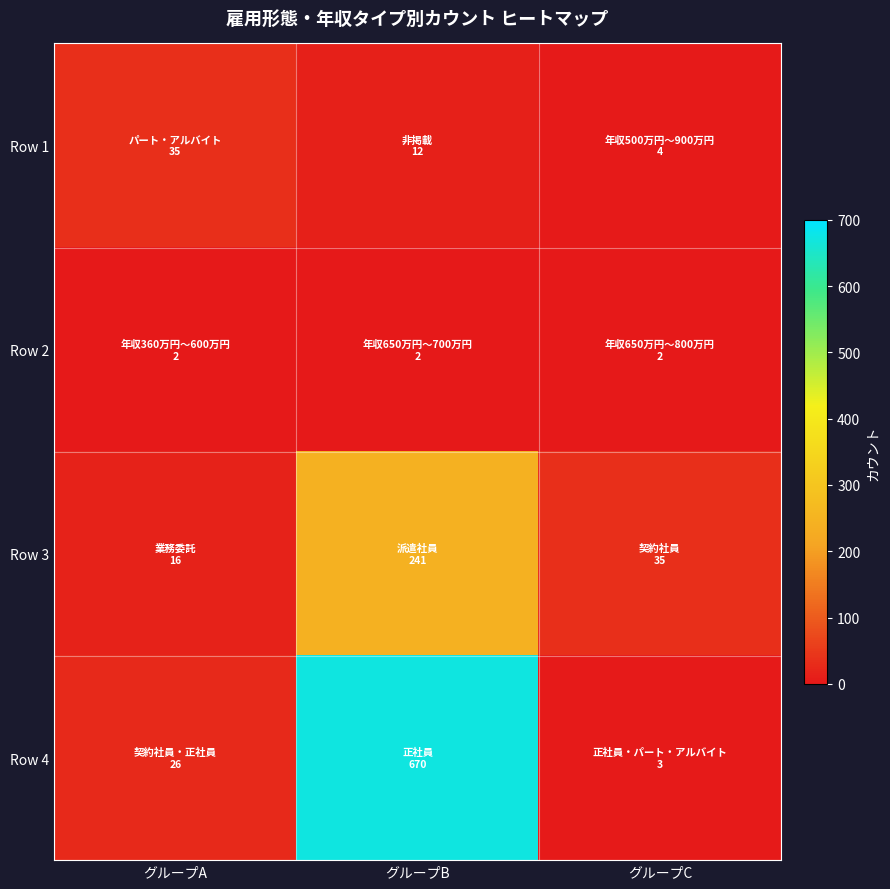

List the series in order of their peak value, highest first.

Row 4, Row 3, Row 1, Row 2